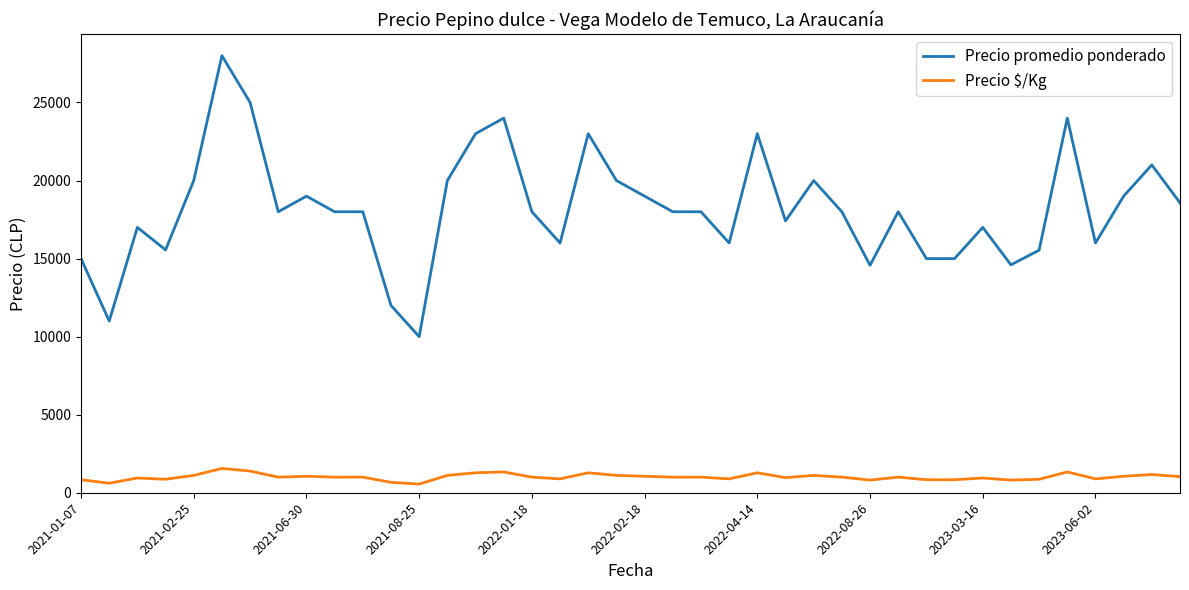

What is the maximum value shown in the chart?

28000